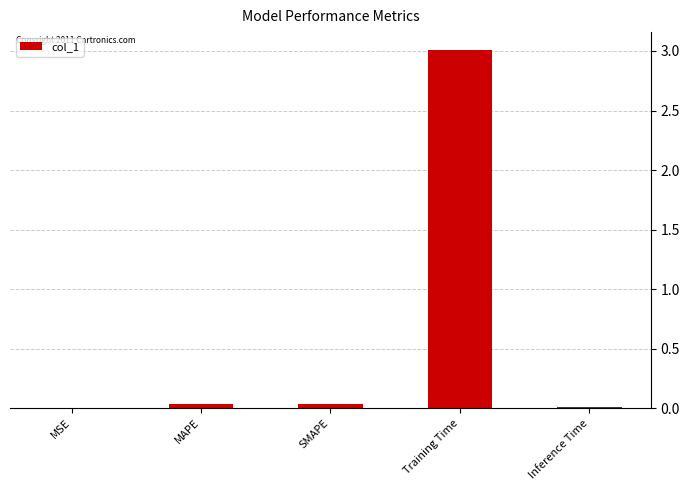

Which has a higher value, MSE or MAPE?

MAPE